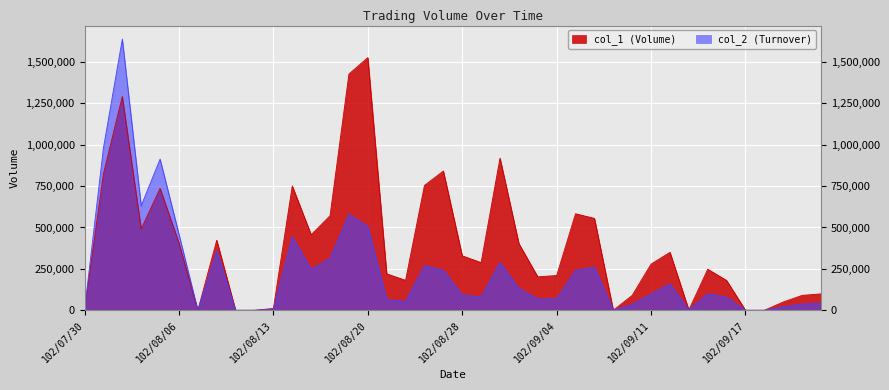

Is it true that col_2 equals 101850 at 102/08/22?

False